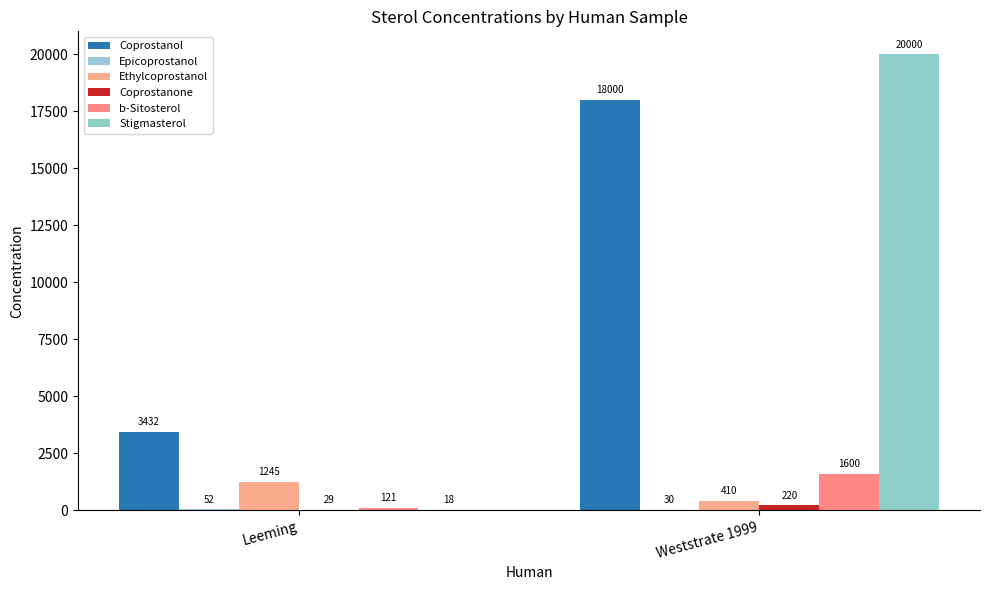

Which series has the widest spread of values?

Stigmasterol